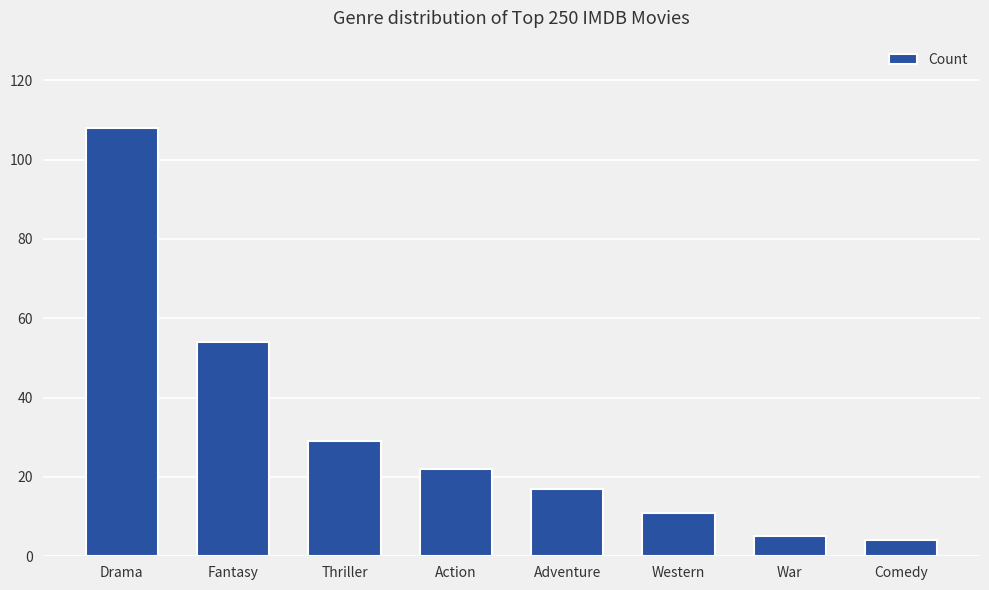

Reading left to right, extract all data points from this chart.

Drama=108	Fantasy=54	Thriller=29	Action=22	Adventure=17	Western=11	War=5	Comedy=4